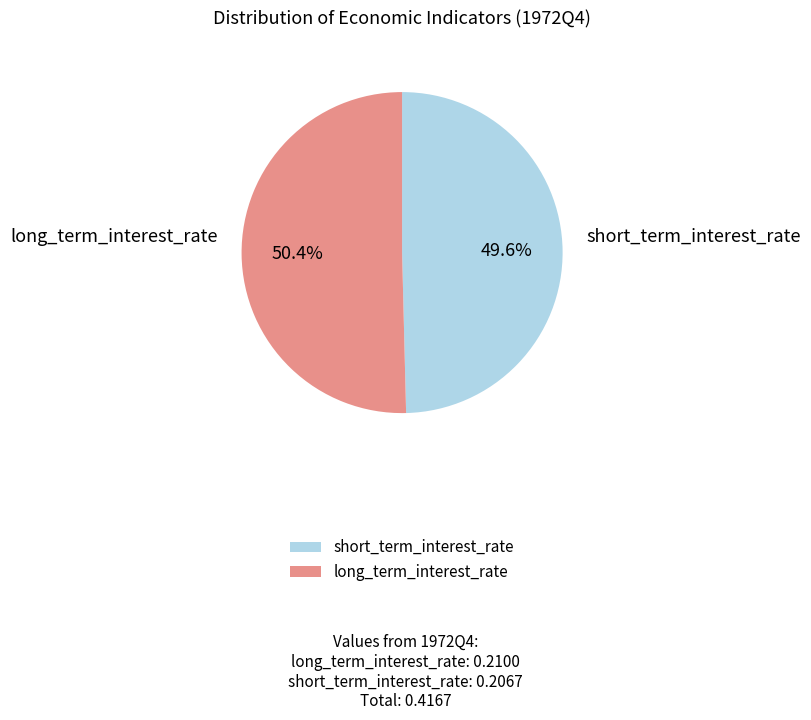

What is the ratio of the value at short_term_interest_rate to the value at long_term_interest_rate?

1.0